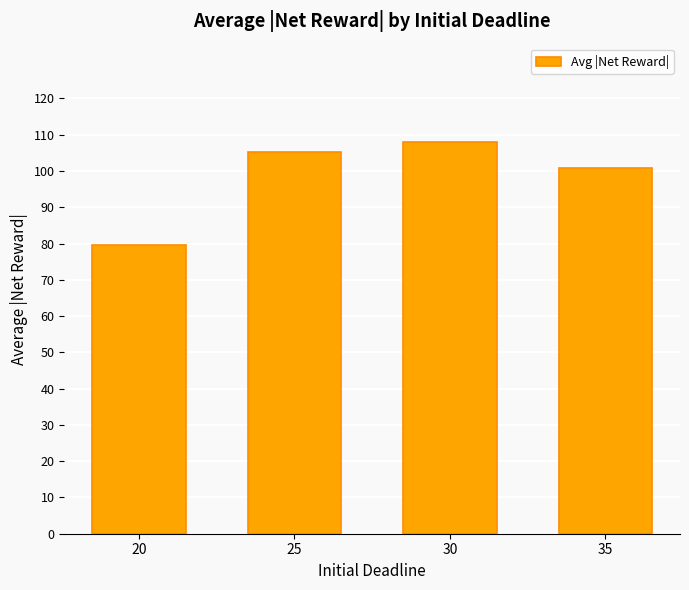

Is it true that the value at 25 is 66.7?

False